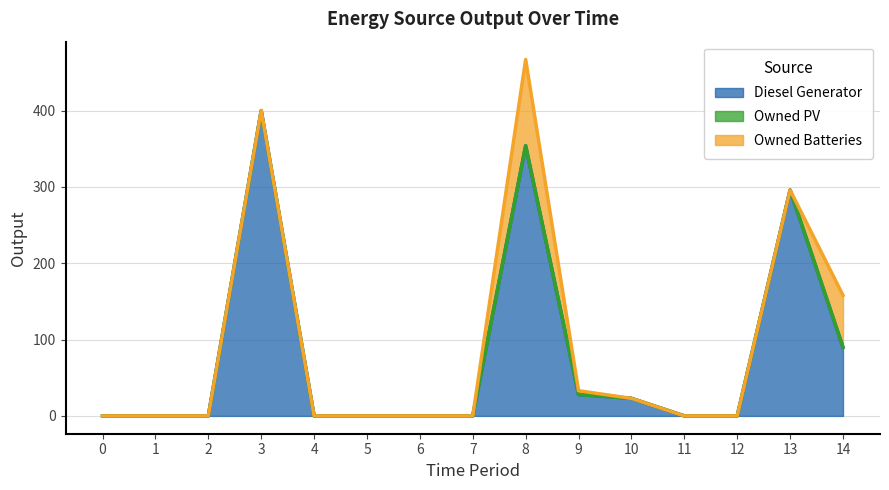

True or false: Owned Batteries and Owned PV intersect in this chart.

False